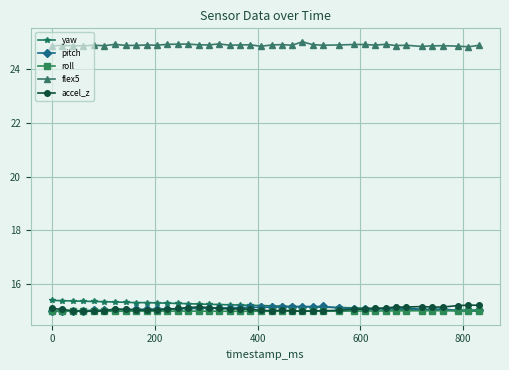

What is the difference between the second highest and second lowest values in the accel_z series?

0.2